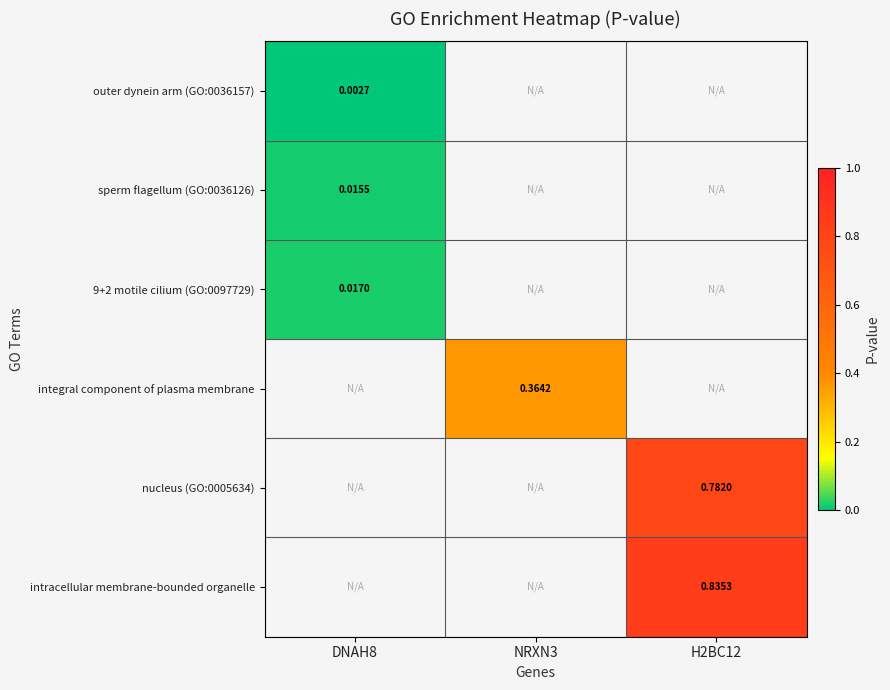

How many categories are shown in the chart?

3